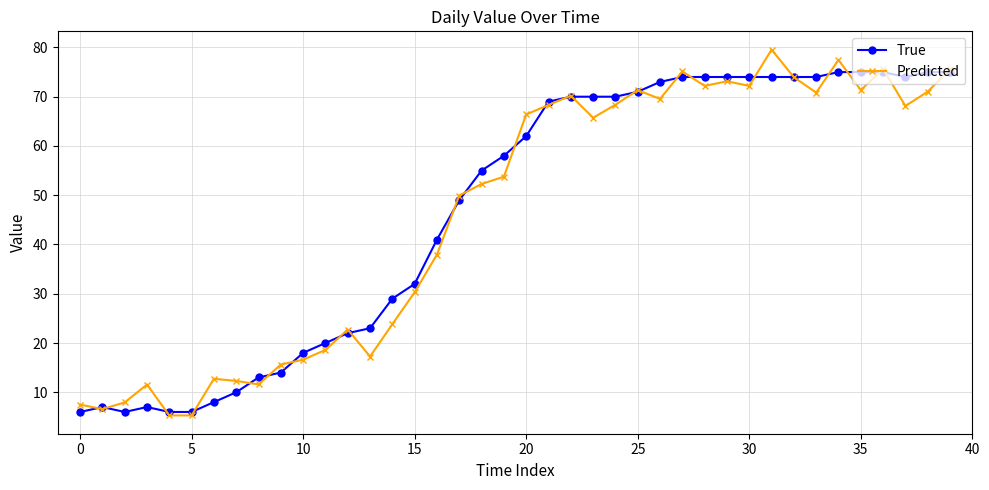

What is the value of the True point at the 39th from the left?

75.0